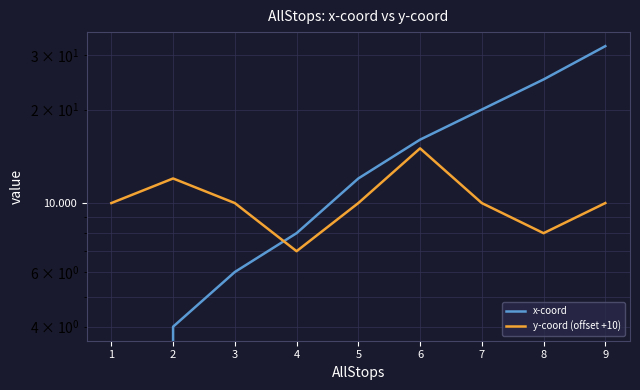

Is the value of y-coord (offset +10) at 6 greater than the value of x-coord at 4?

No